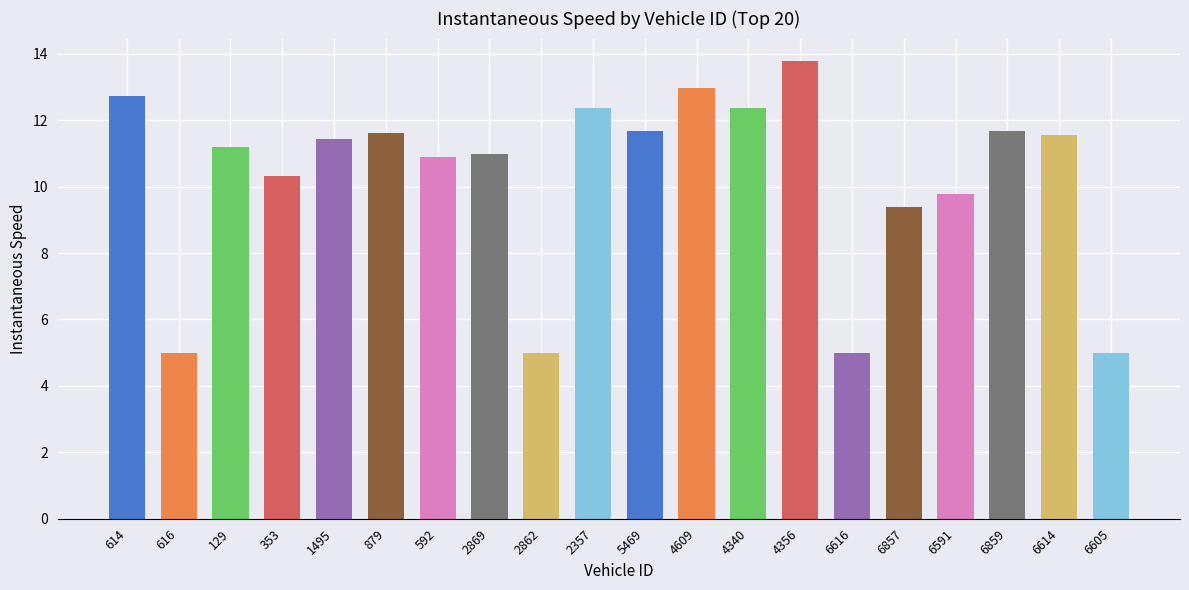

What is the average value?

10.2